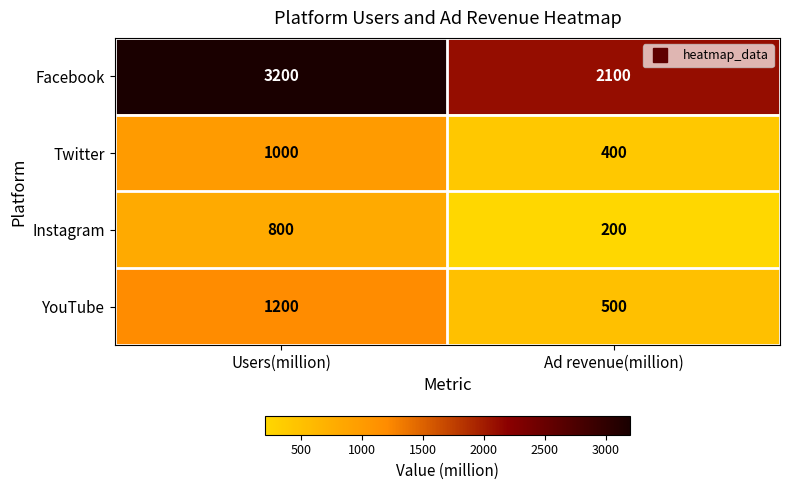

How many series are shown in this chart?

4